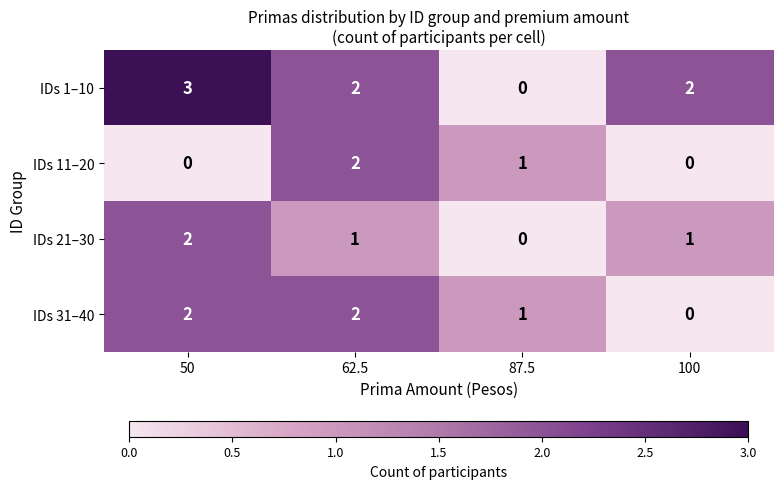

What is the maximum value shown in the chart?

3